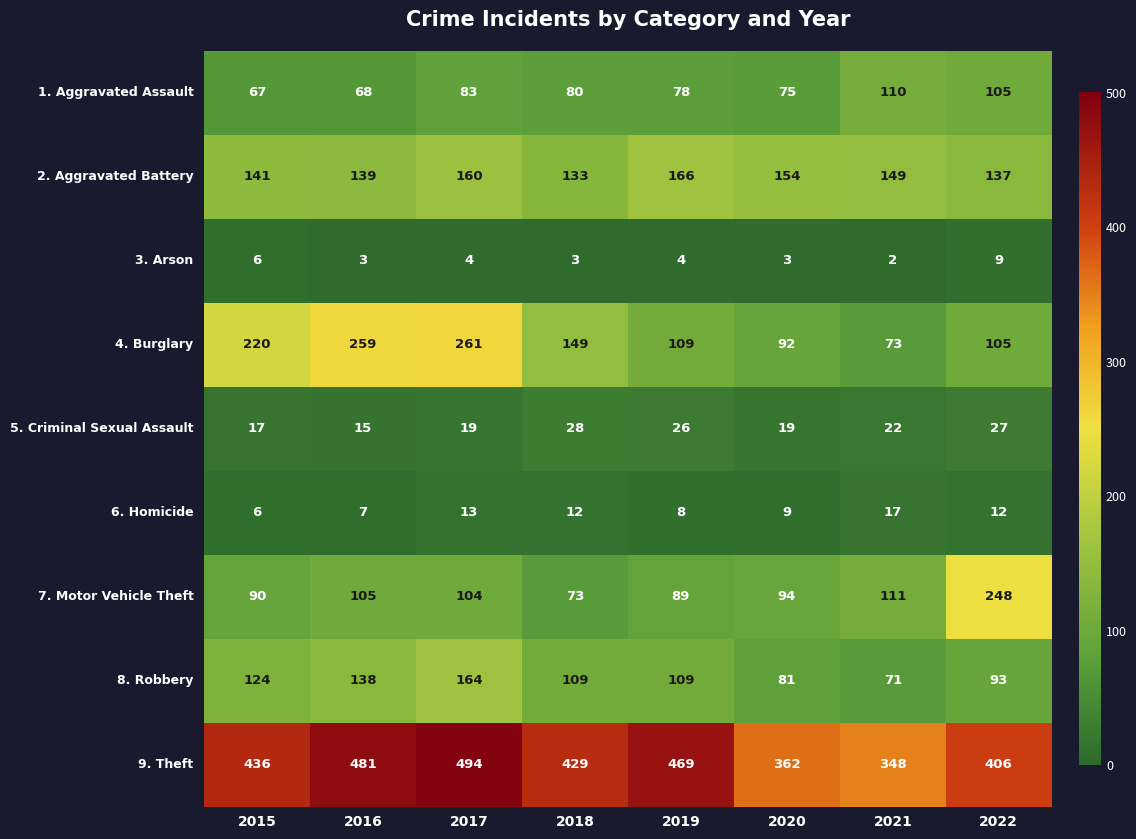

At which category is the sum across all series the highest?

2017